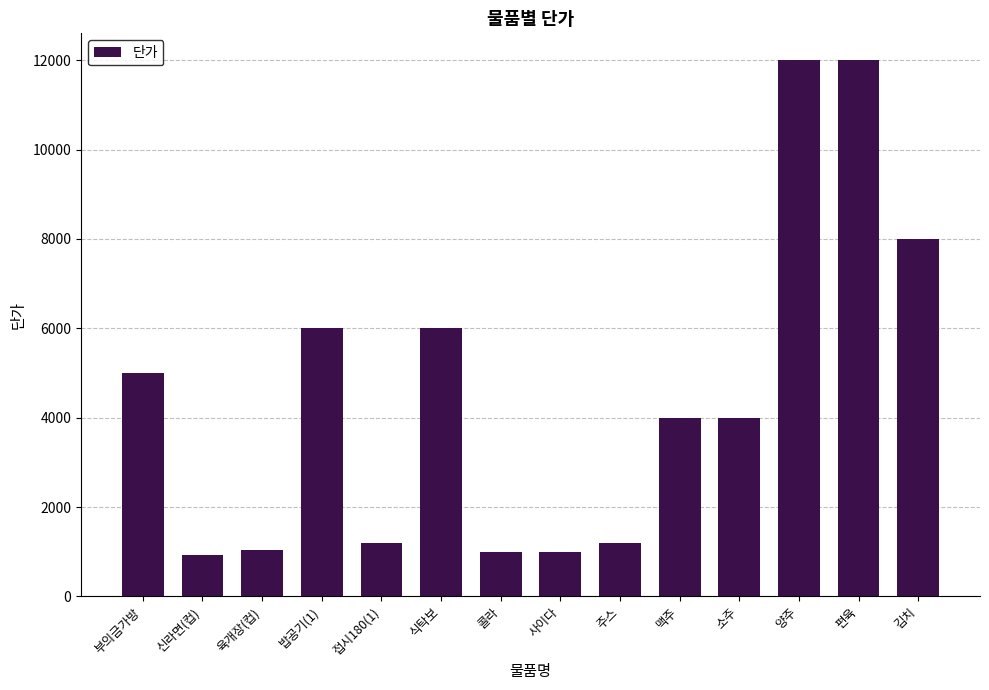

True or false: the data shows 5000 at 부의금가방.

True